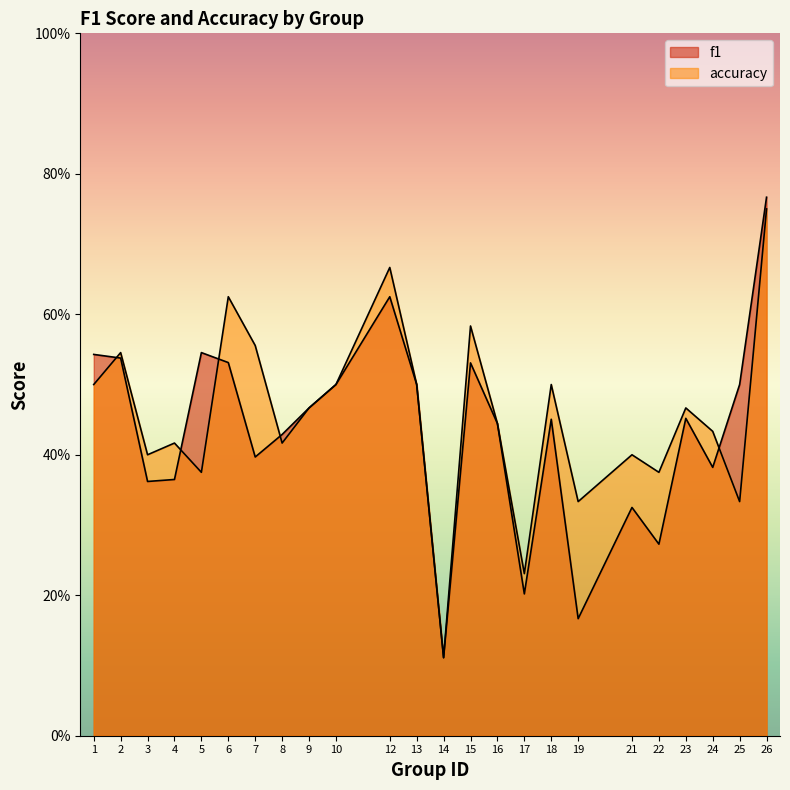

How many interior local valleys does the f1 series have?

7